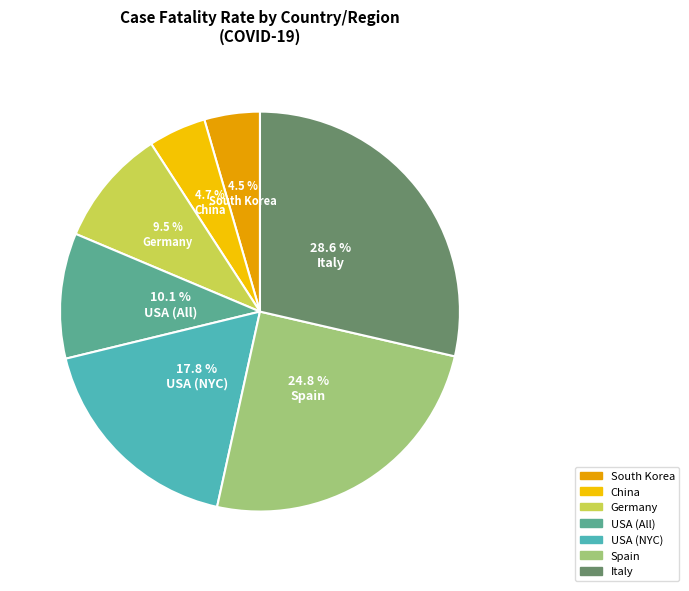

What percentage is the China slice, to the nearest percent?

5%